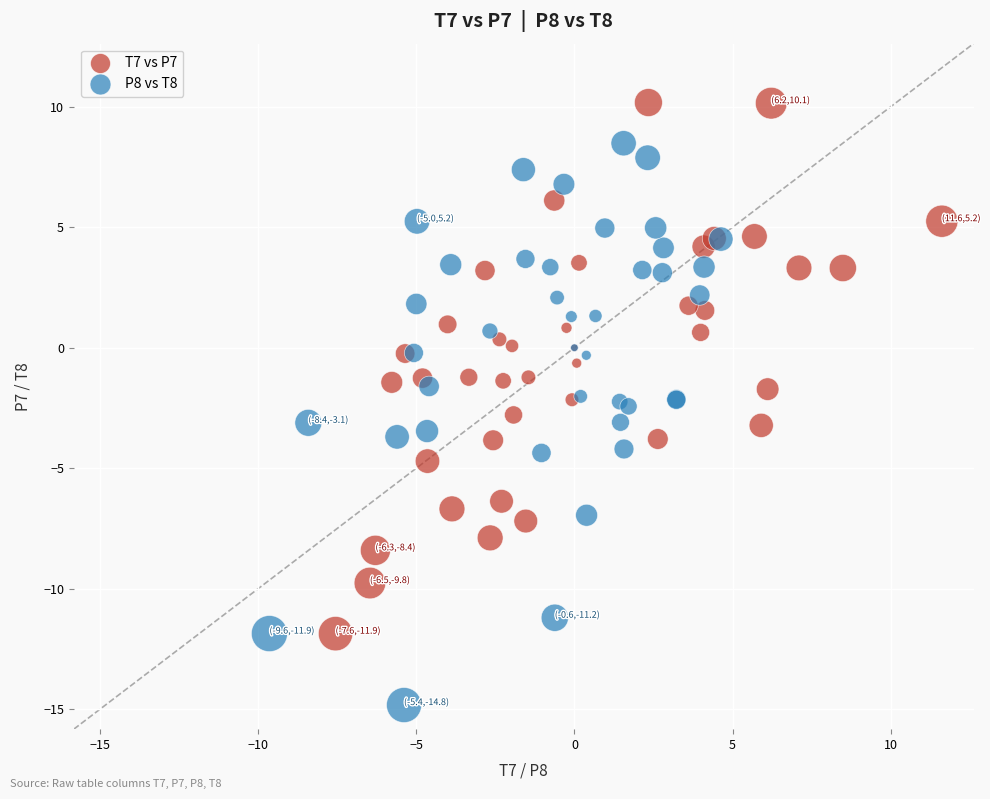

Which series reaches the maximum Y coordinate?

T7 vs P7